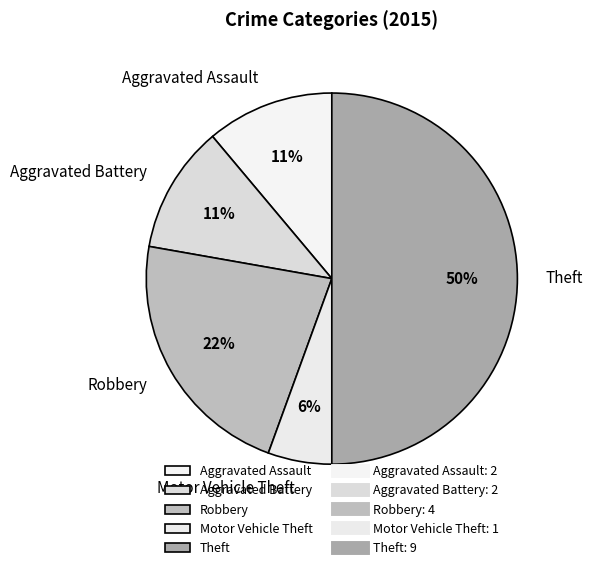

Combined, do Motor Vehicle Theft and Robbery account for over 50%?

No